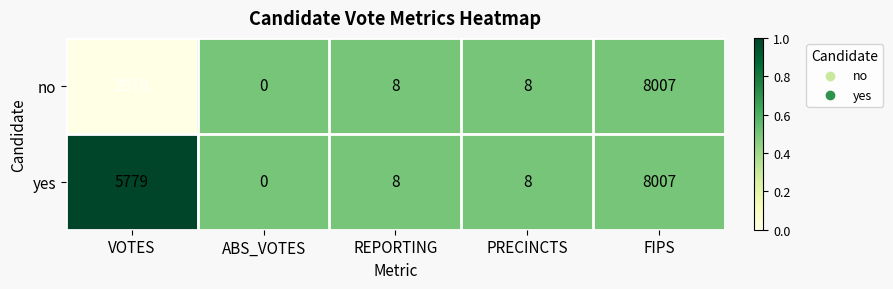

True or false: yes has a value of 8 at REPORTING.

True